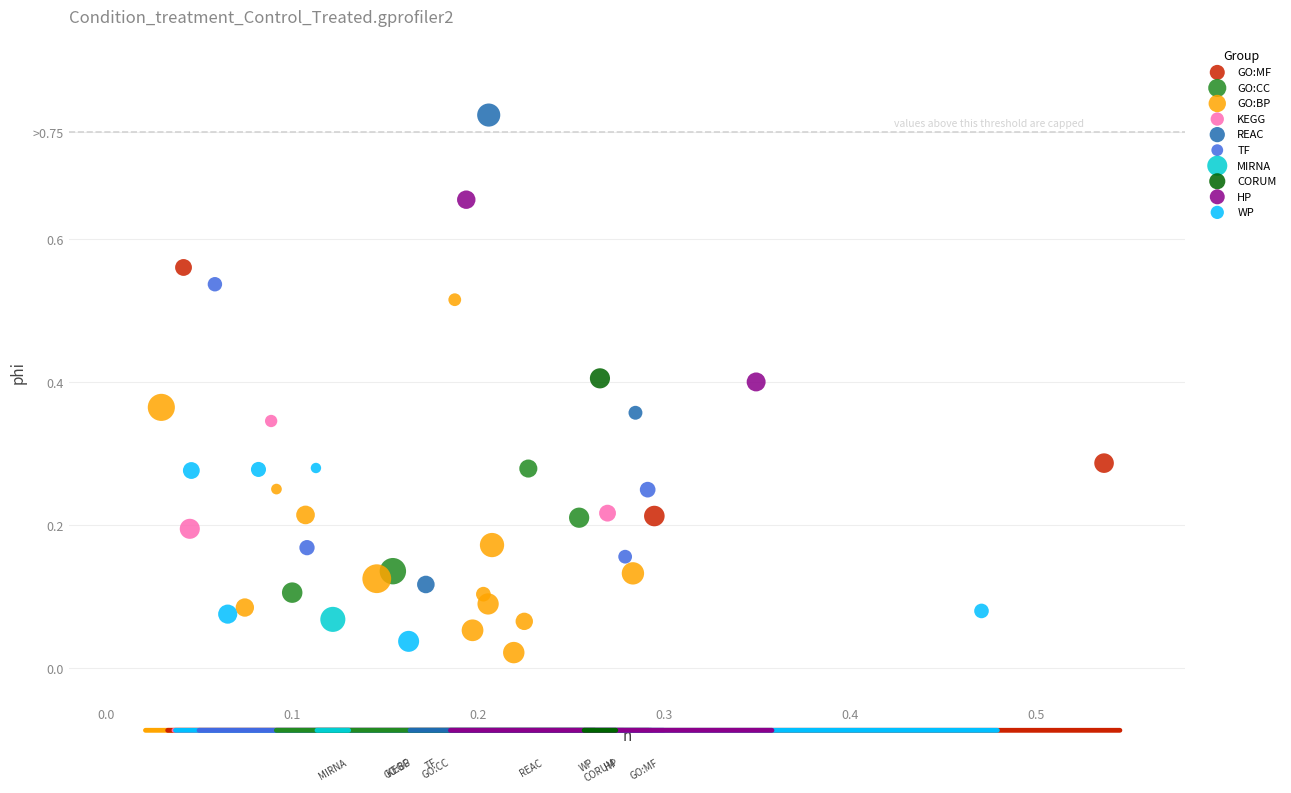

What are all the series names shown in the legend?

GO:MF, GO:CC, GO:BP, KEGG, REAC, TF, MIRNA, CORUM, HP, WP